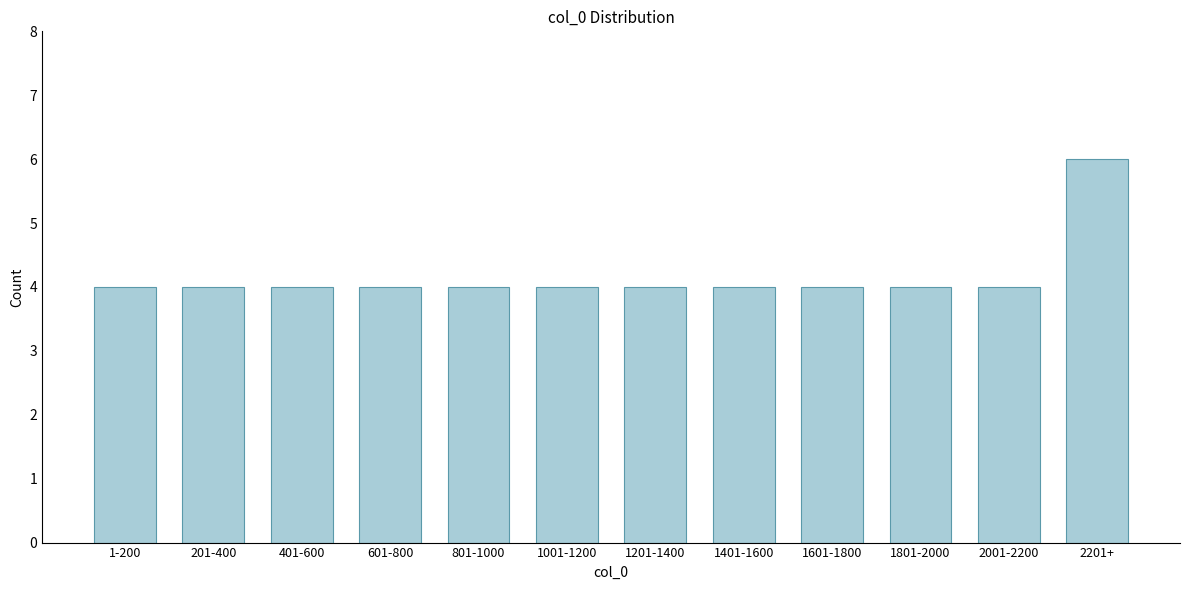

Reading left to right, what are all the values shown in this chart?

1-200=4	201-400=4	401-600=4	601-800=4	801-1000=4	1001-1200=4	1201-1400=4	1401-1600=4	1601-1800=4	1801-2000=4	2001-2200=4	2201+=6